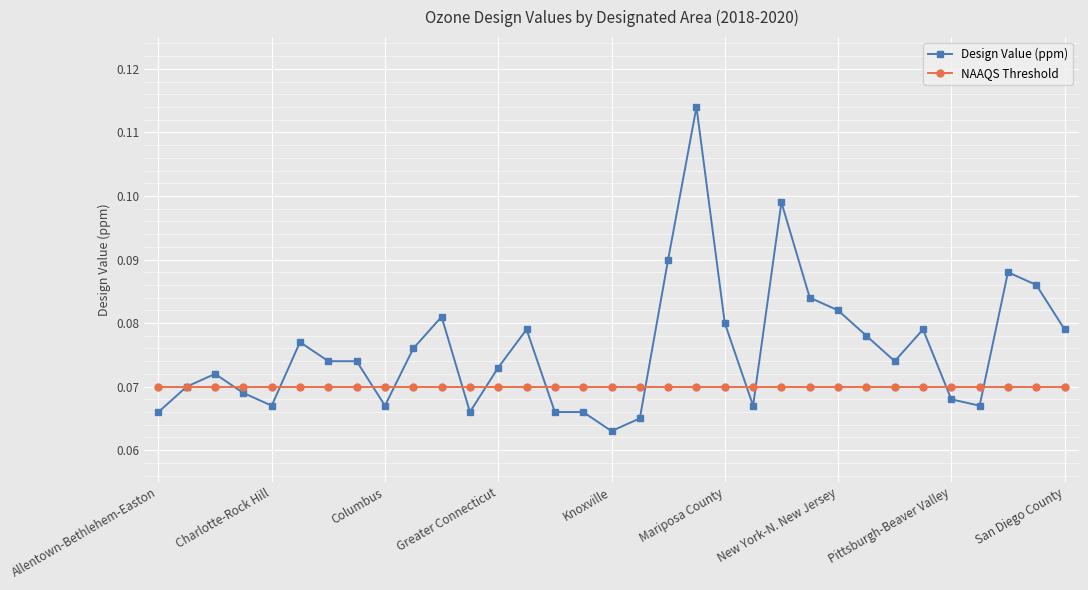

Which series has the widest spread of values?

Design Value (ppm)